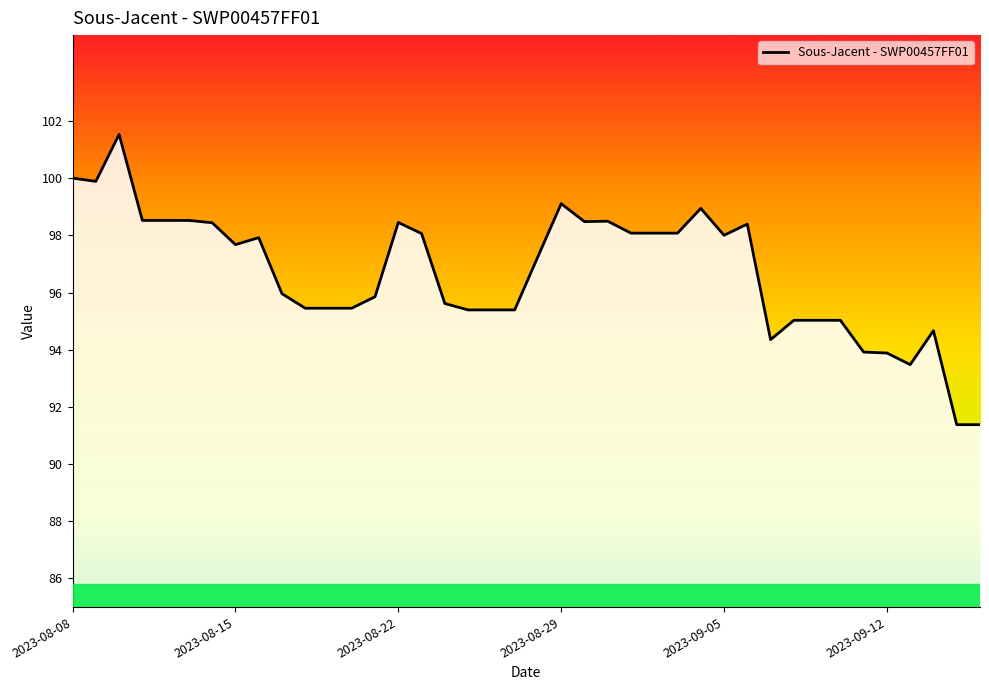

What is the greatest value displayed?

101.5